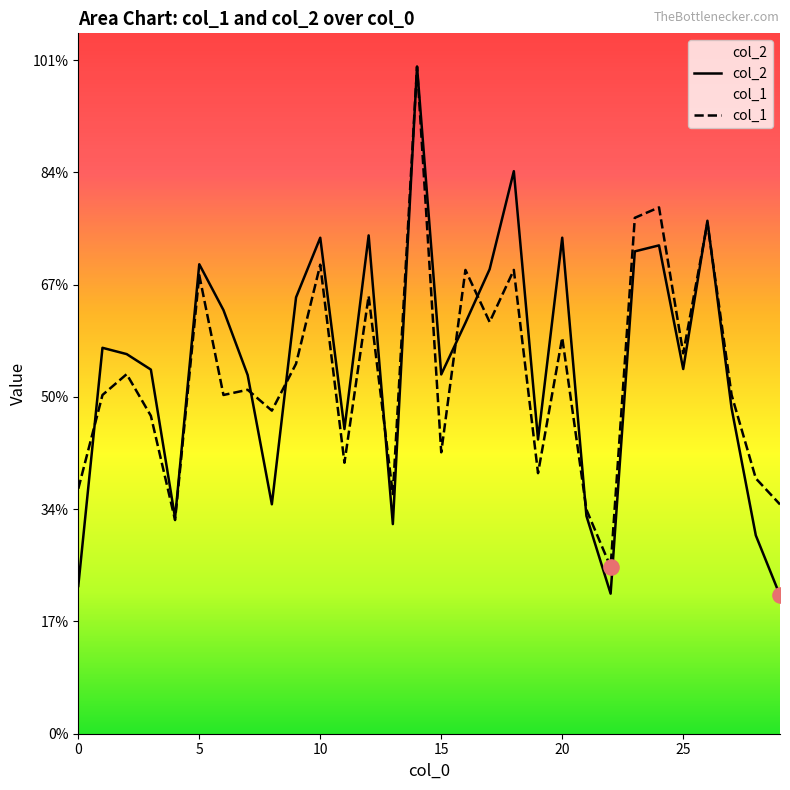

At which category is the sum across all series the highest?

14